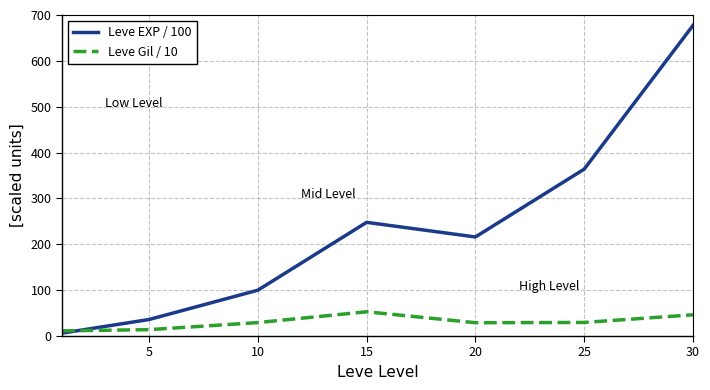

What are all the series names shown in the legend?

Leve EXP / 100, Leve Gil / 10